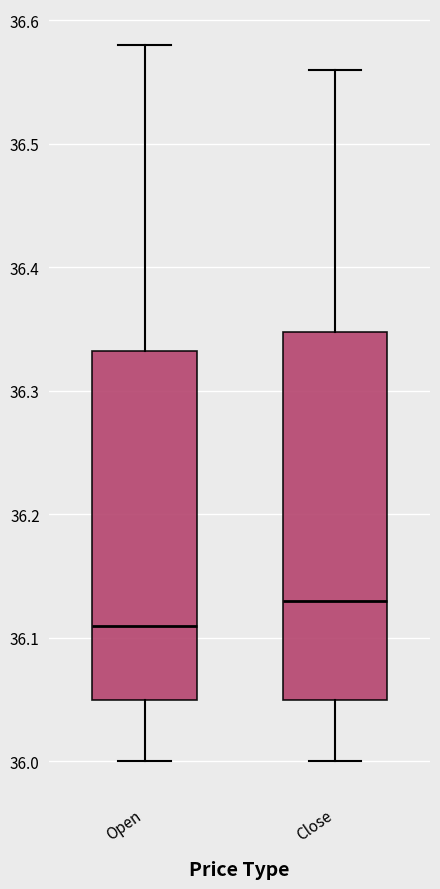

Which box has the lowest median line?

Open